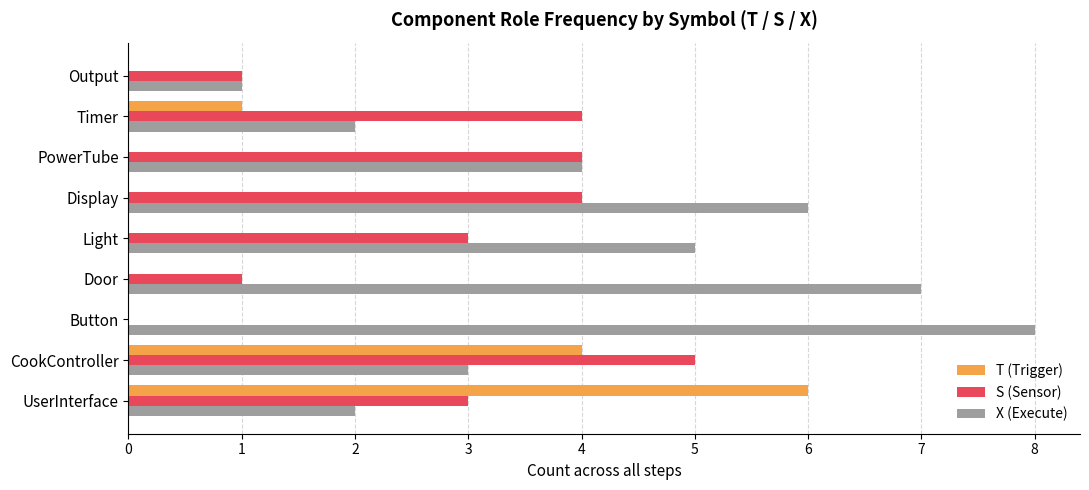

Is it true that S (Sensor) equals 1 at Light?

False